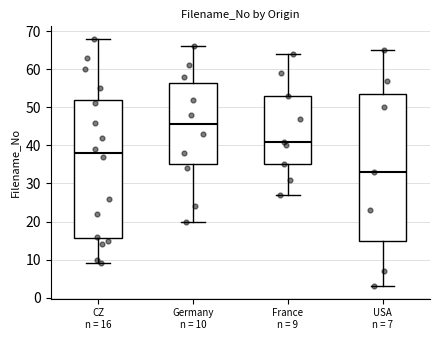

Which box is the tallest, from its lower edge to its upper edge?

USA n = 7